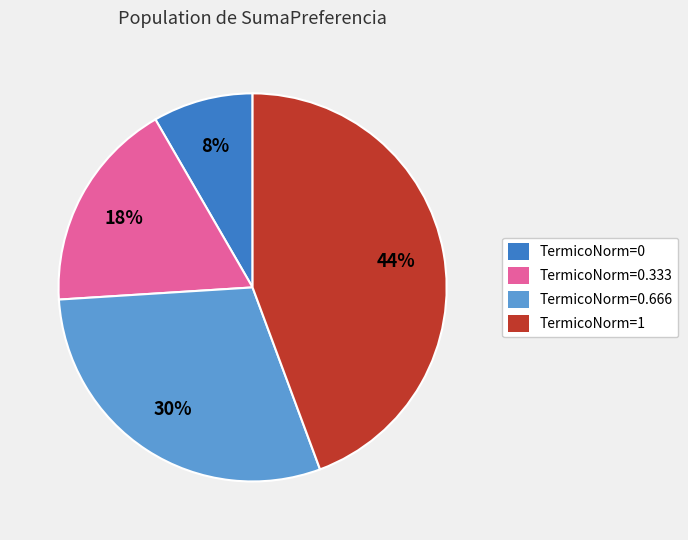

How many slices are in this pie chart?

4